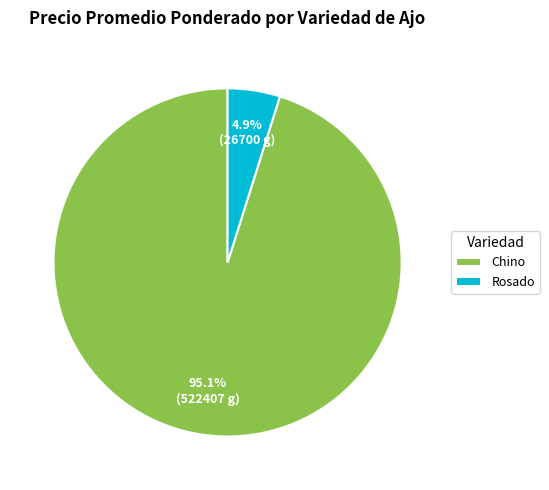

Between Chino and Rosado, which is larger?

Chino